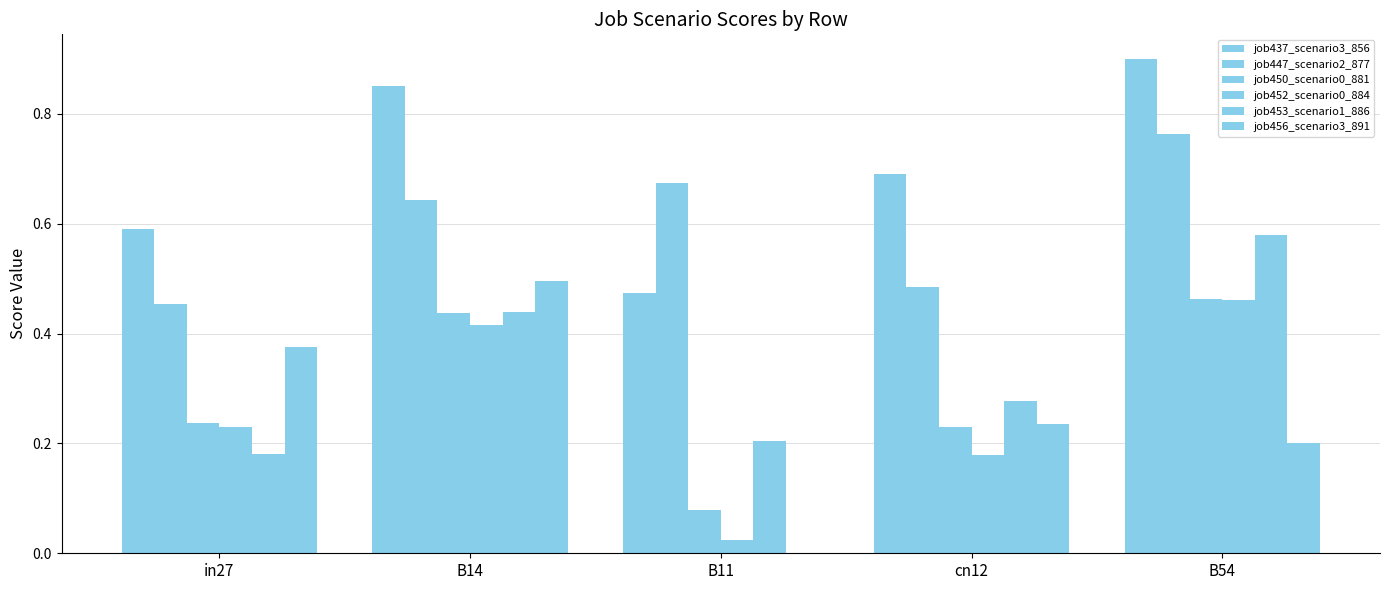

What is the spread (max minus min) of values at B14?

0.4